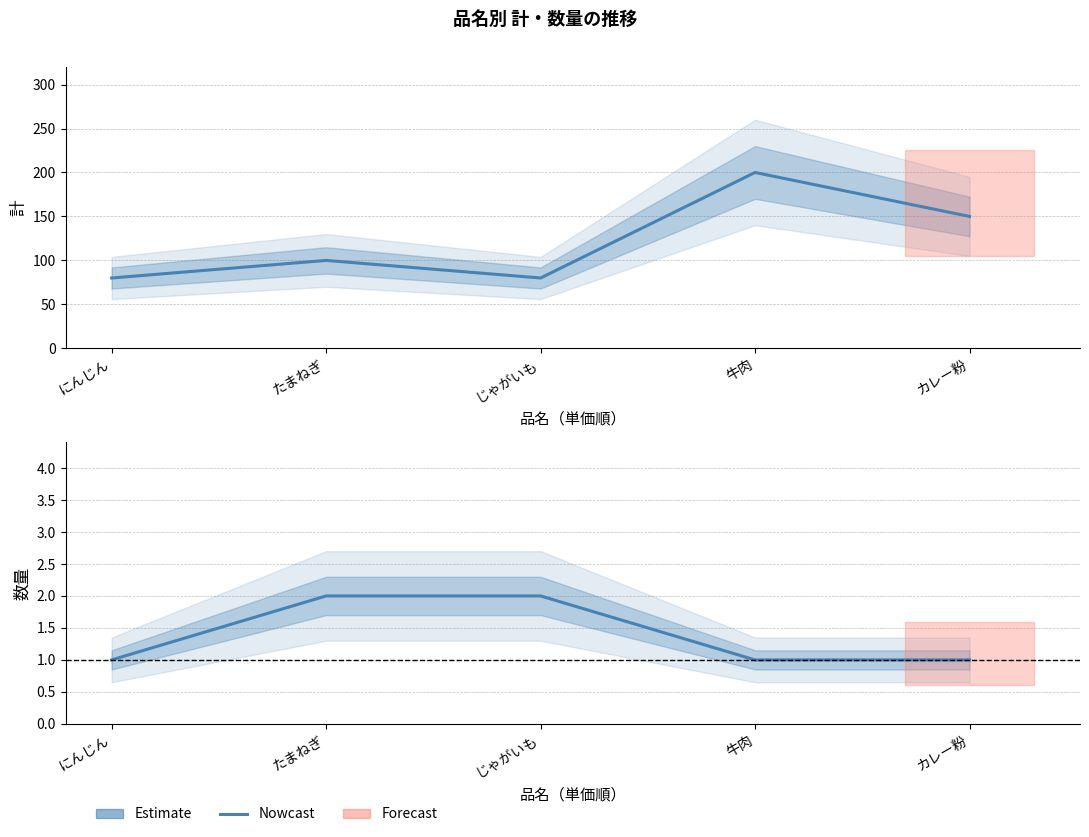

Reading left to right, what are all the values shown in this chart?

計 (Estimate): にんじん=80	たまねぎ=100	じゃがいも=80	牛肉=200	カレー粉=150
数量 (Estimate): にんじん=1	たまねぎ=2	じゃがいも=2	牛肉=1	カレー粉=1